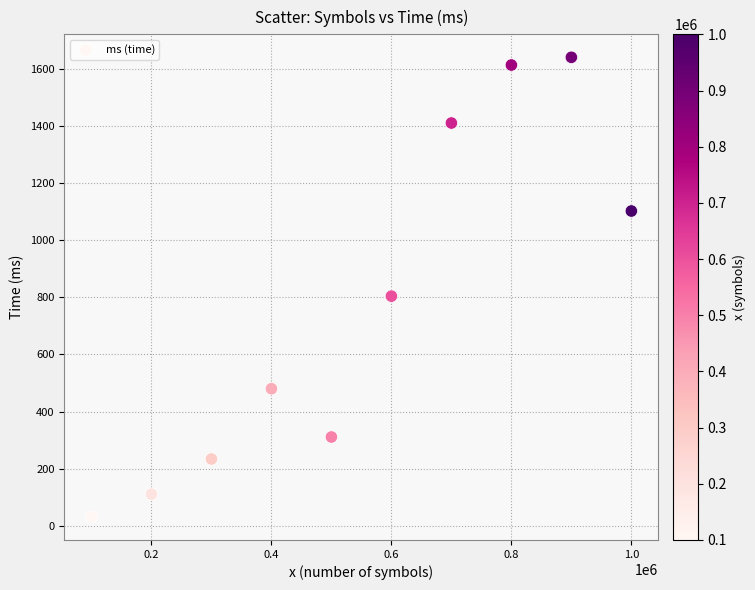

What Y value in the scatter plot is closest to 835?

804